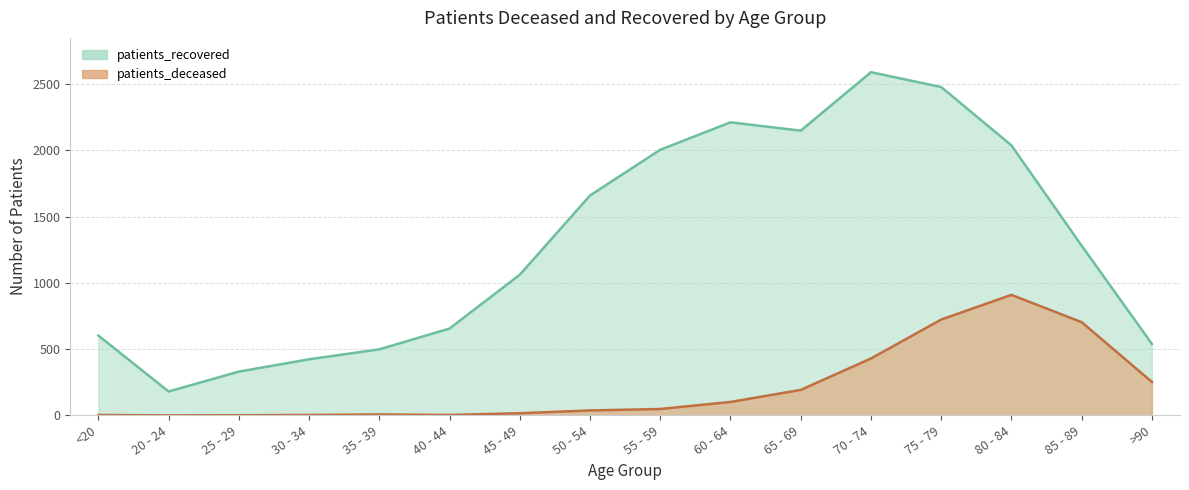

At how many categories does at least one series exceed 1257?

8